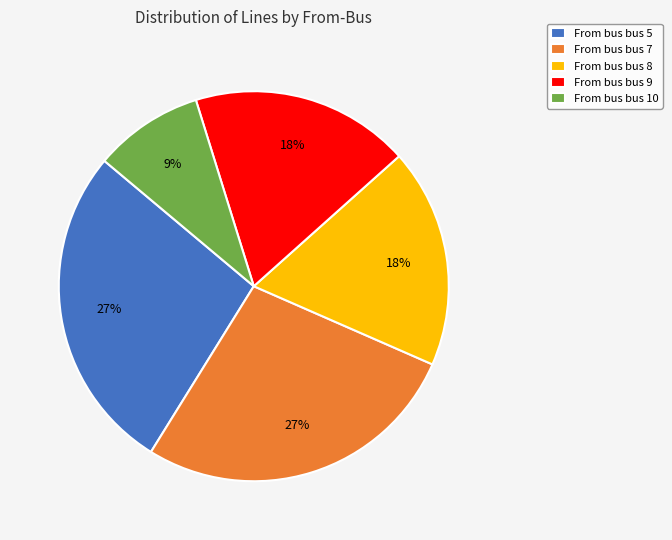

What percentage is the From bus bus 7 slice, to the nearest percent?

27%